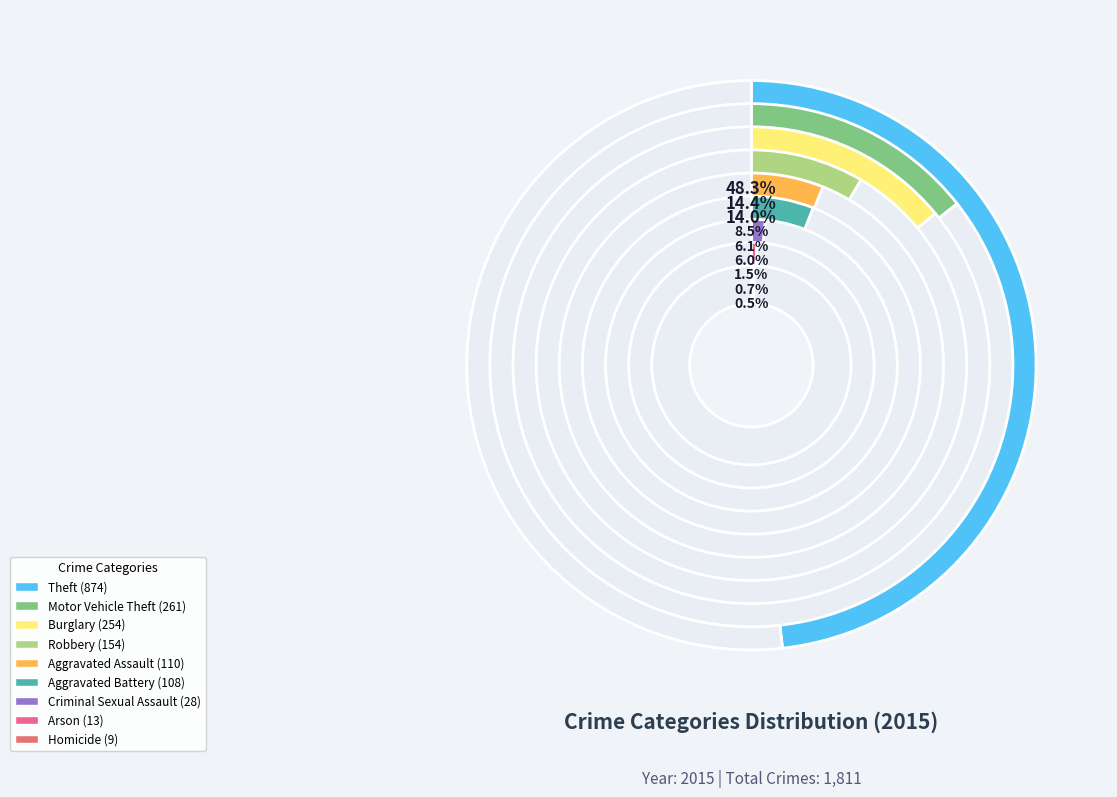

Which has a higher value, Theft or Robbery?

Theft